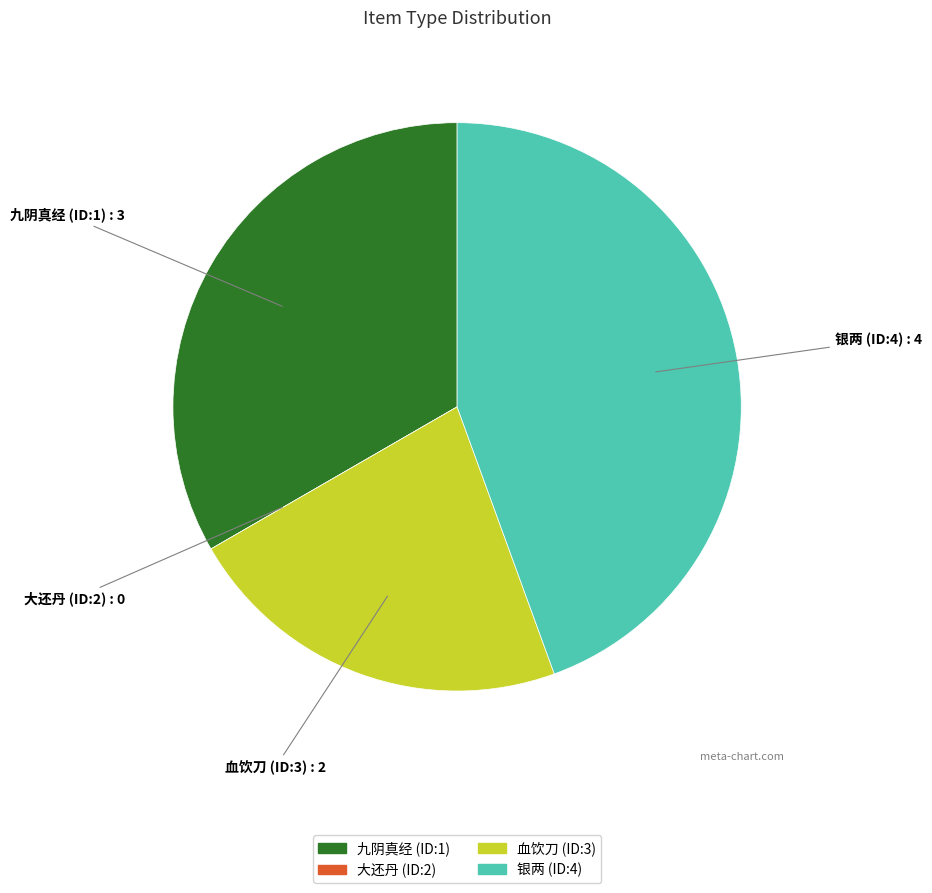

Is there any slice that represents more than half of the pie?

No